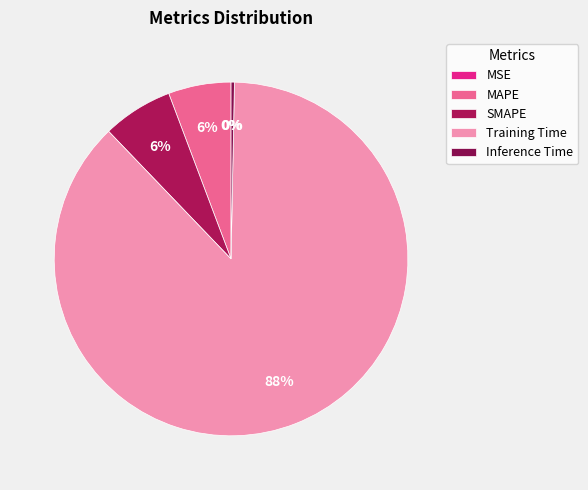

Does Training Time represent more than half of the total?

Yes